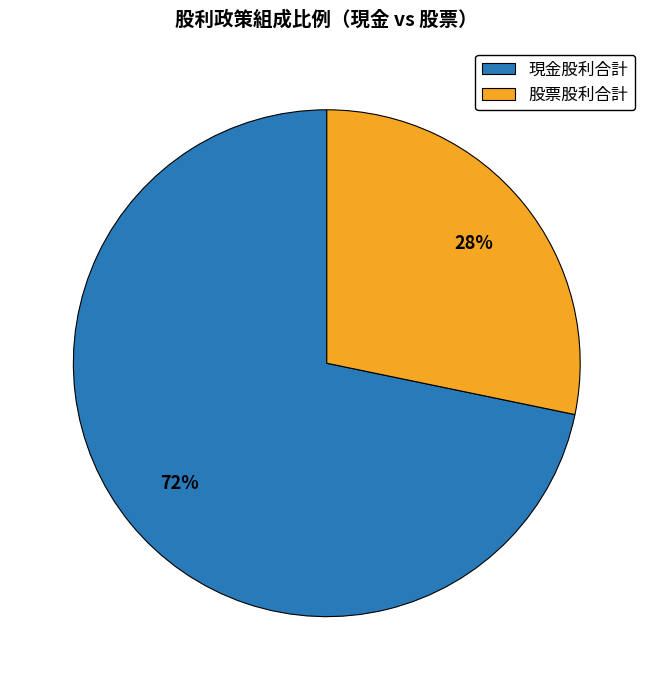

Approximately how many times larger is the value at 股票股利合計 compared to 現金股利合計?

0.4